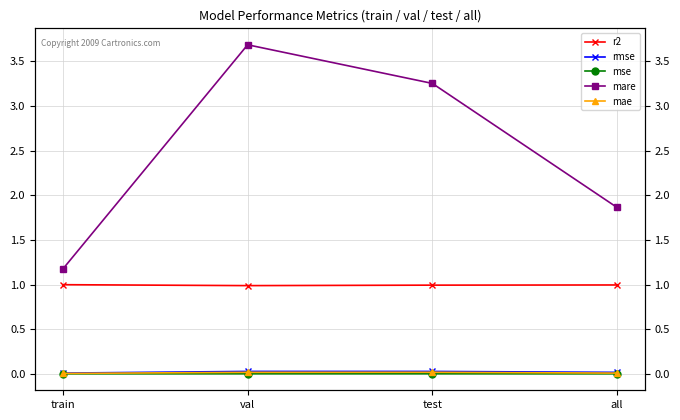

Reading left to right, what are all the values shown in this chart?

r2: train=1.0	val=1.0	test=1.0	all=1.0
rmse: train=0.0	val=0.0	test=0.0	all=0.0
mse: train=0.0	val=0.0	test=0.0	all=0.0
mare: train=1.2	val=3.7	test=3.3	all=1.9
mae: train=0.0	val=0.0	test=0.0	all=0.0